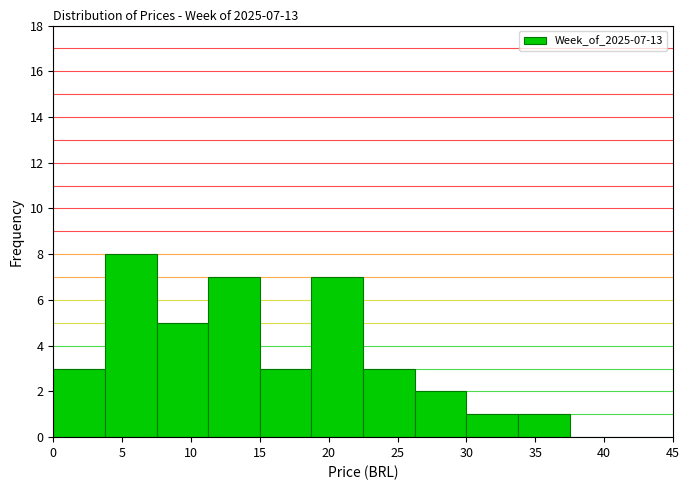

Which range on the x-axis has the tallest bar?

3.75 to 7.50